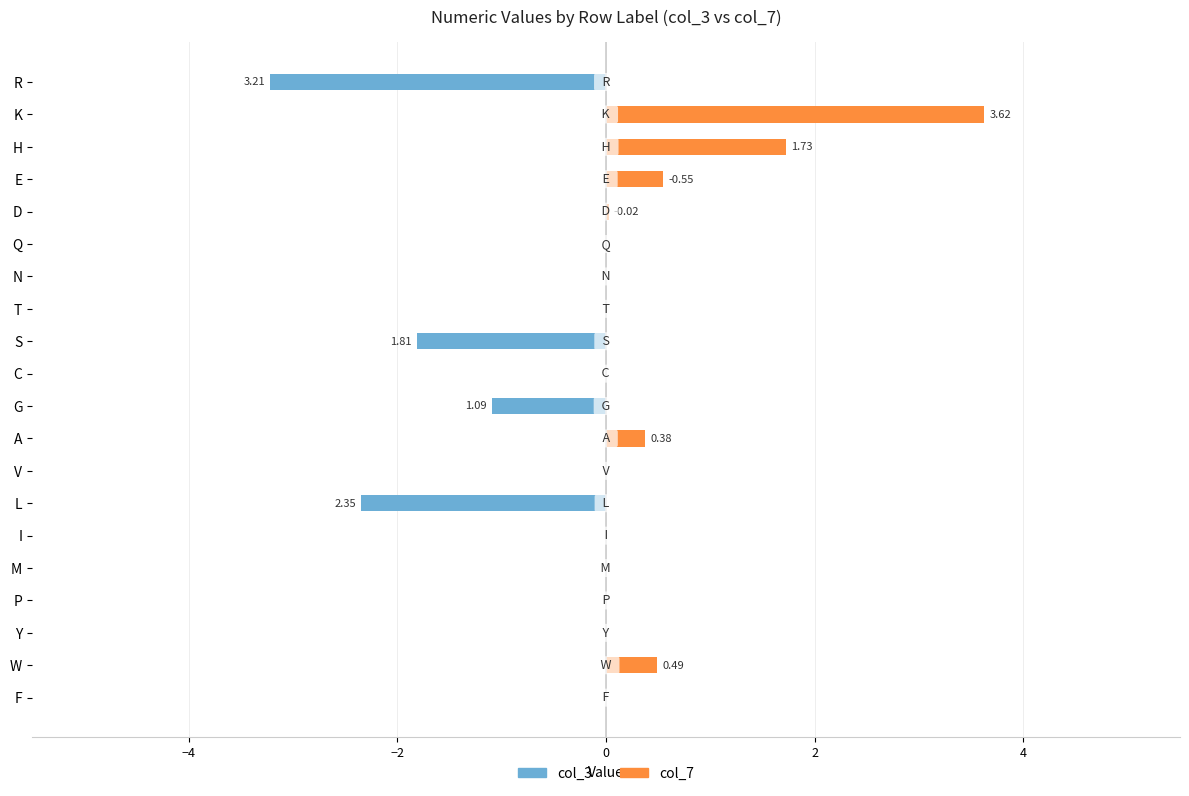

Between C and N, which series saw the biggest shift?

col_3